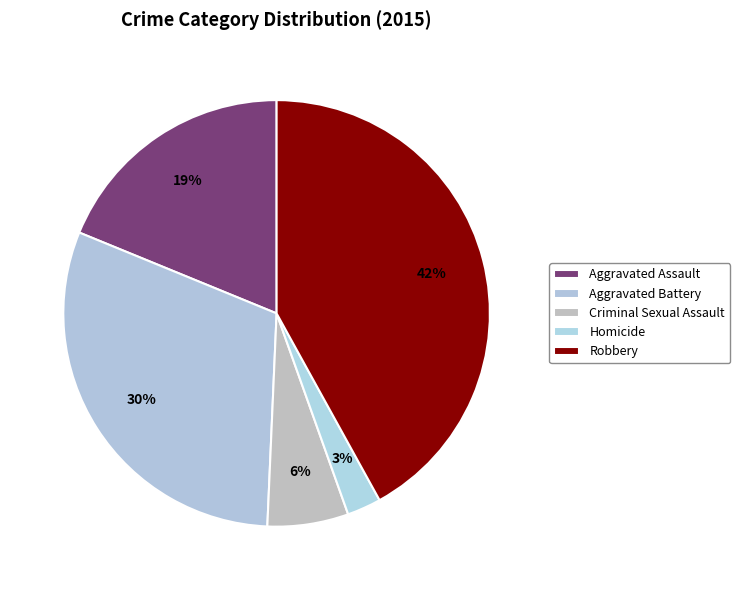

To the nearest percent, what is the average slice percentage?

20%